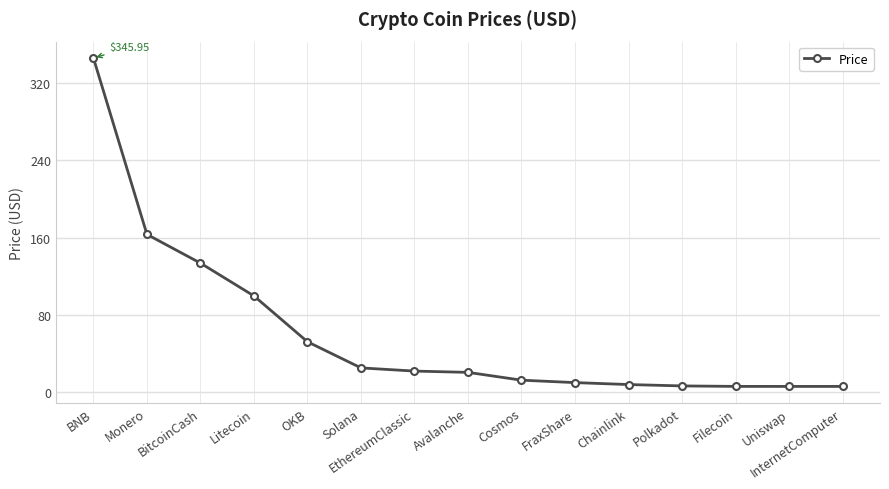

What is the label of the 1st point from the left?

BNB